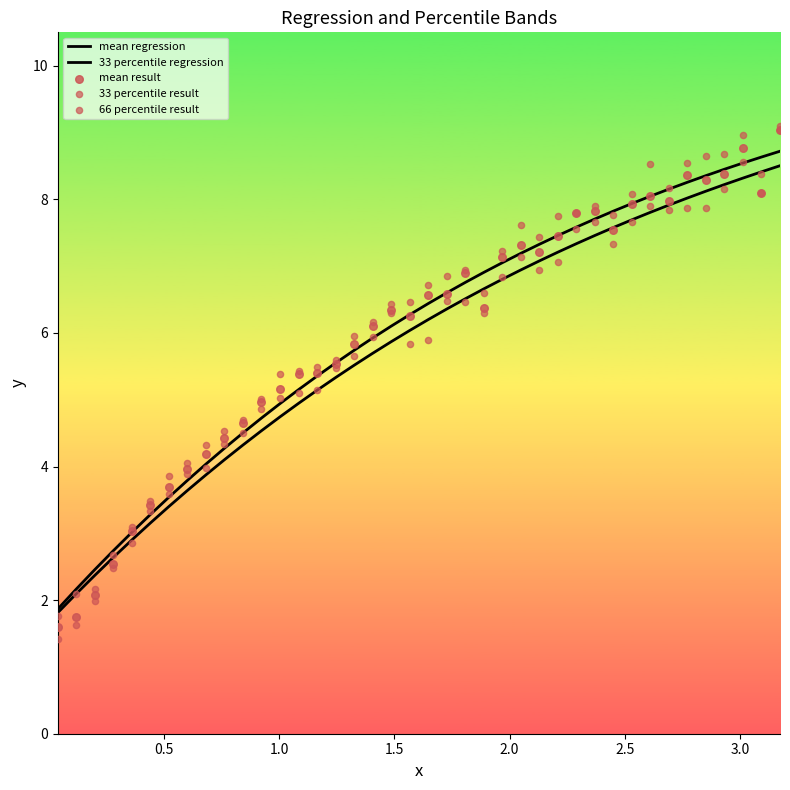

Which series has the largest Y range (max minus min)?

33 percentile result